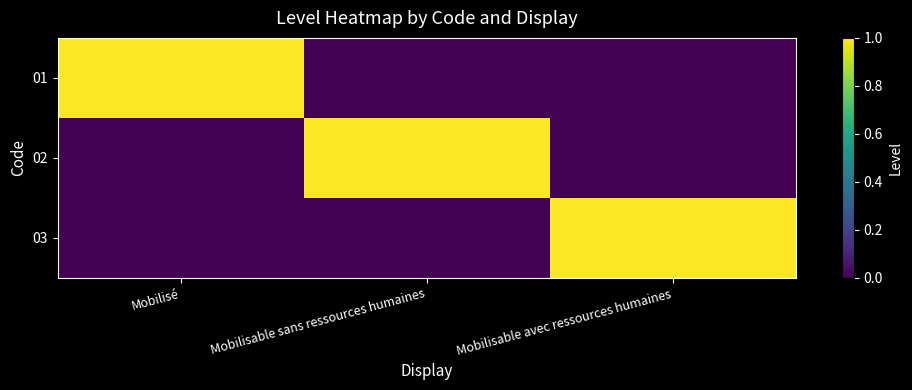

Count the number of data series in this chart.

3